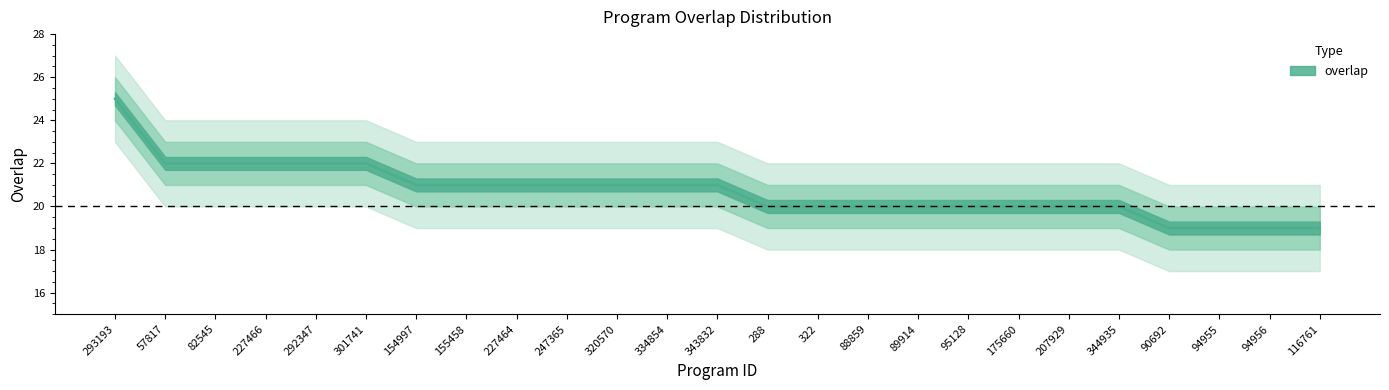

What is the minimum value shown in the chart?

19